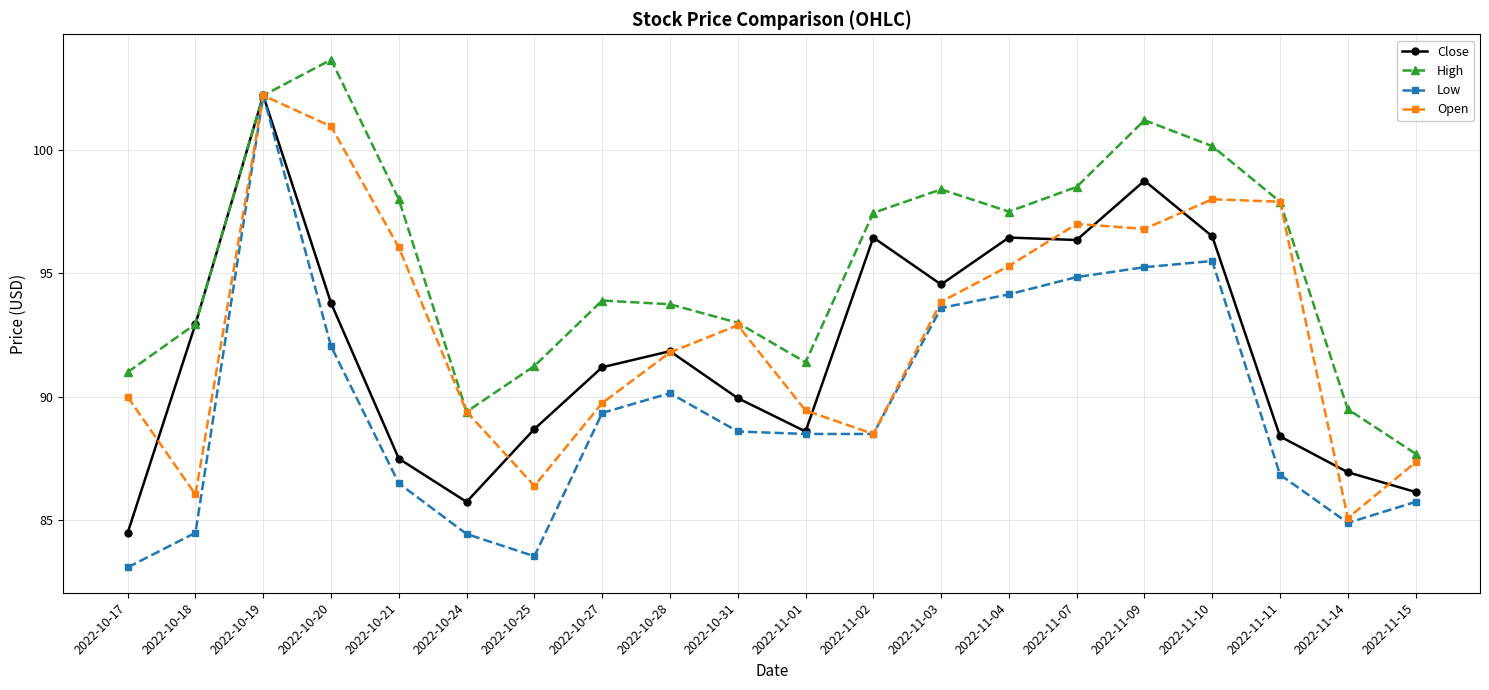

What is the label of the 5th point from the right?

2022-11-09